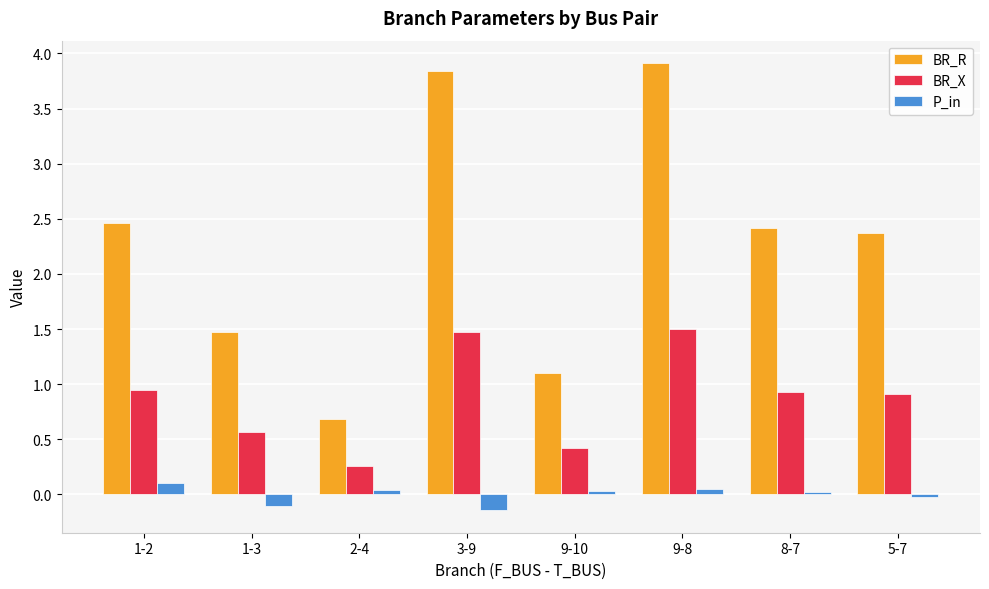

Which series has the largest total across all categories?

BR_R